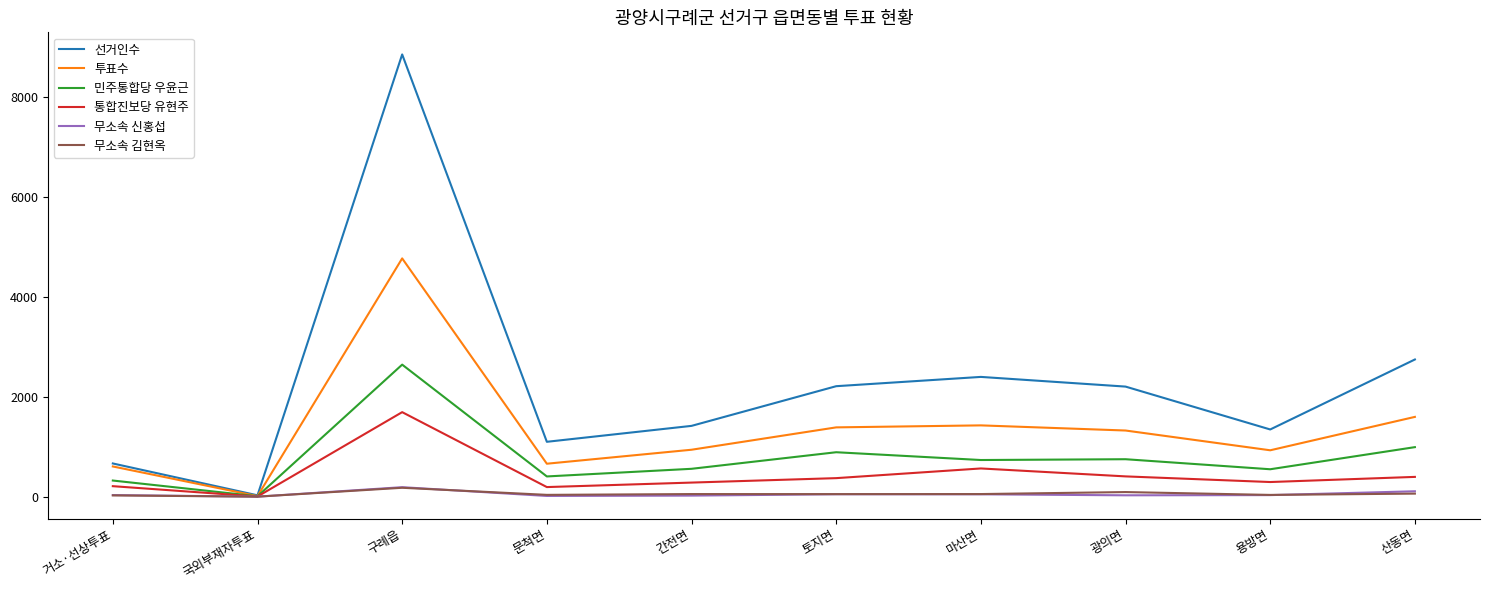

Which category has the highest value across all series?

구례읍